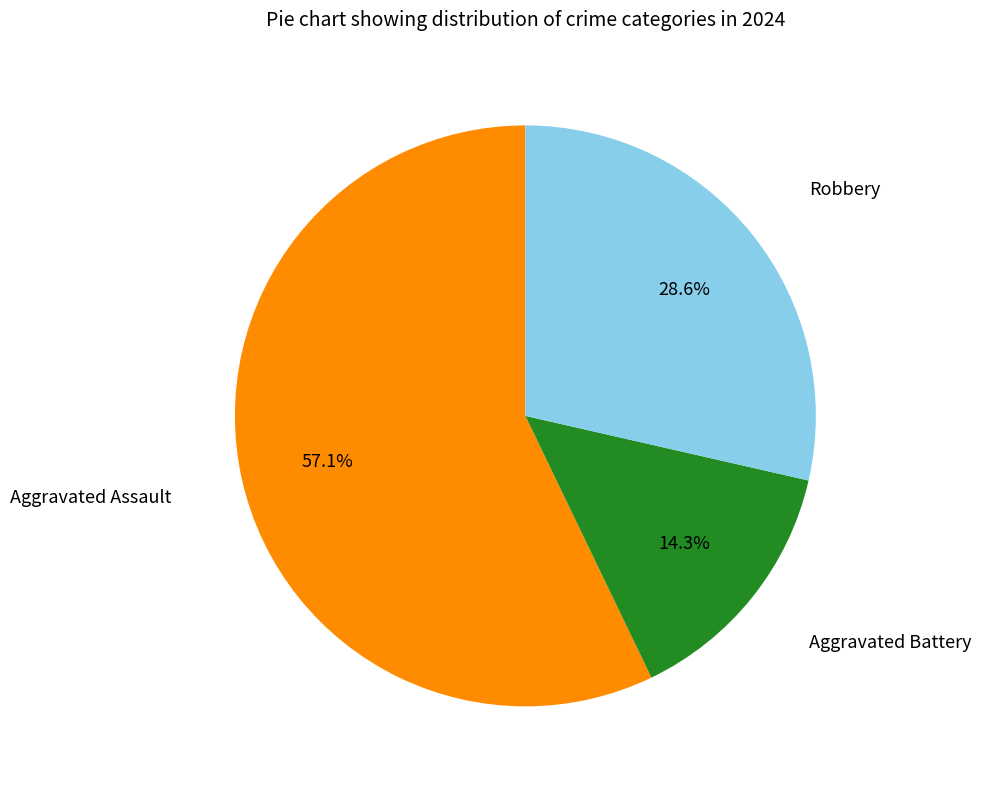

True or false: Aggravated Battery accounts for 24% of the total.

False